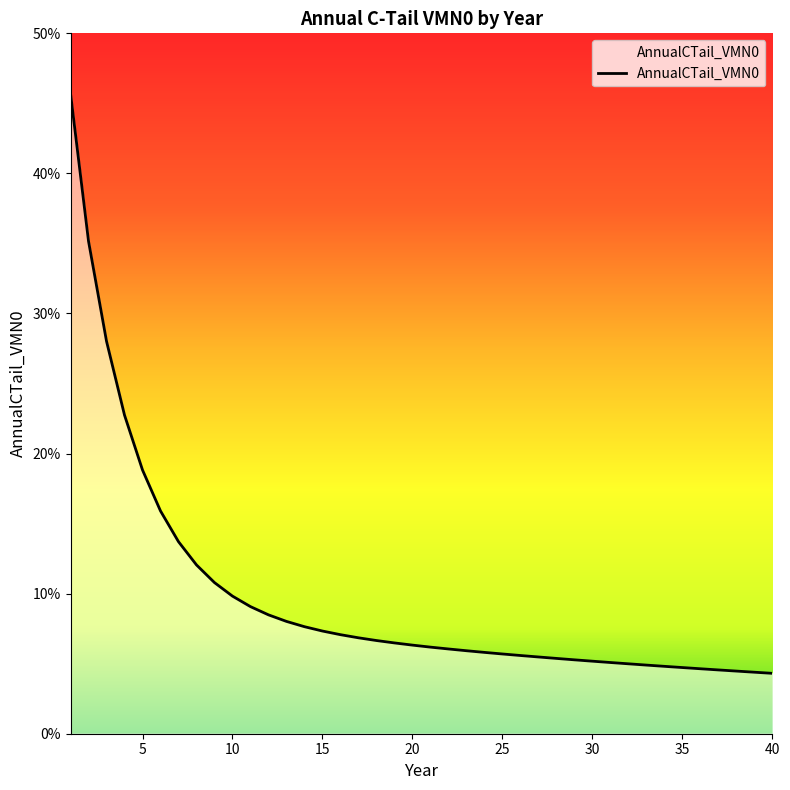

Is this an area chart (filled region under the line)?

Yes